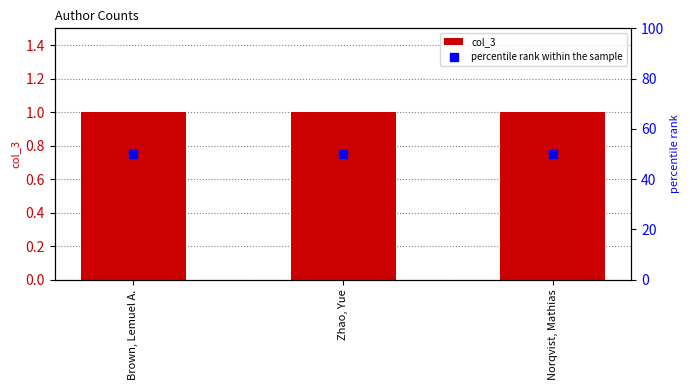

What is the total value across all series at Brown, Lemuel A.?

51